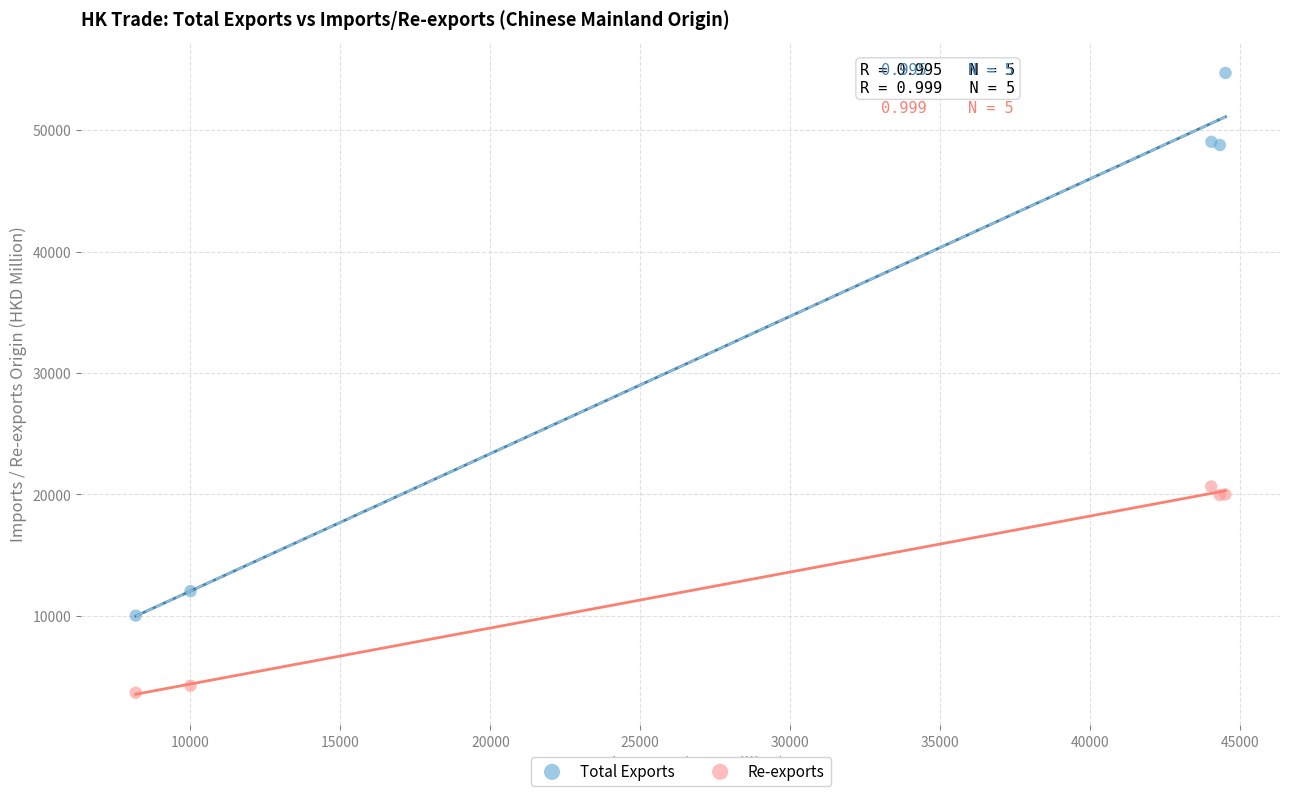

Which series contains the highest Y value?

Total Exports